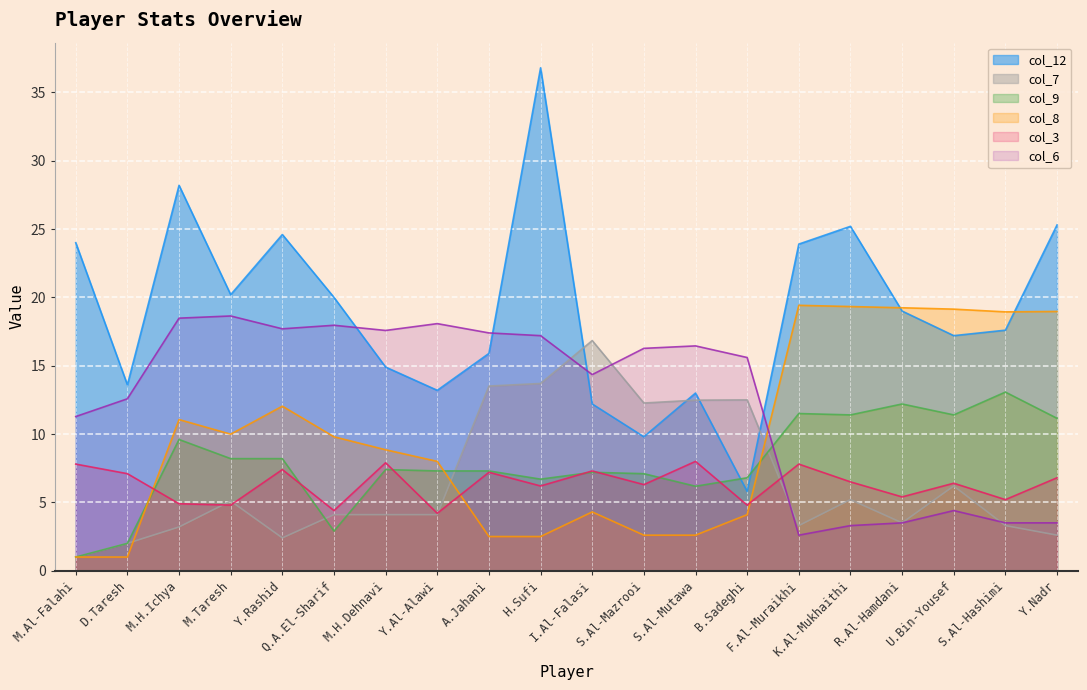

Rank the series by their maximum value, from lowest to highest.

col_3, col_9, col_7, col_6, col_8, col_12